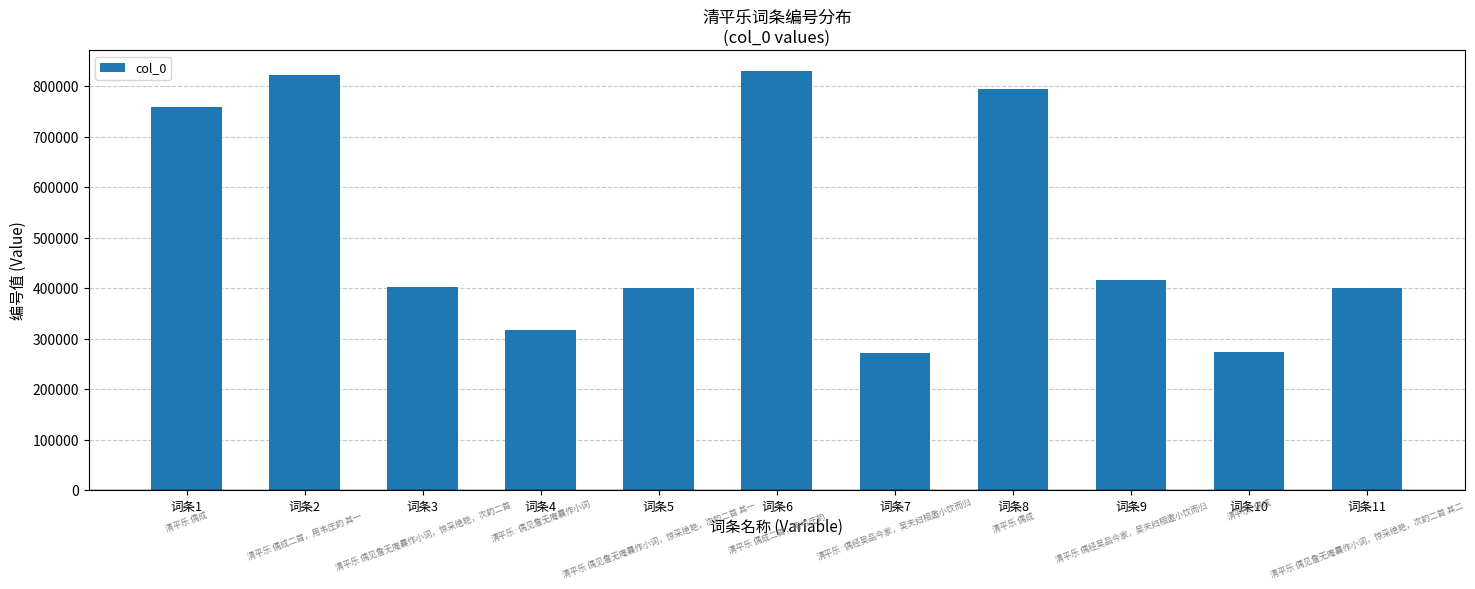

What is the average value?

517110